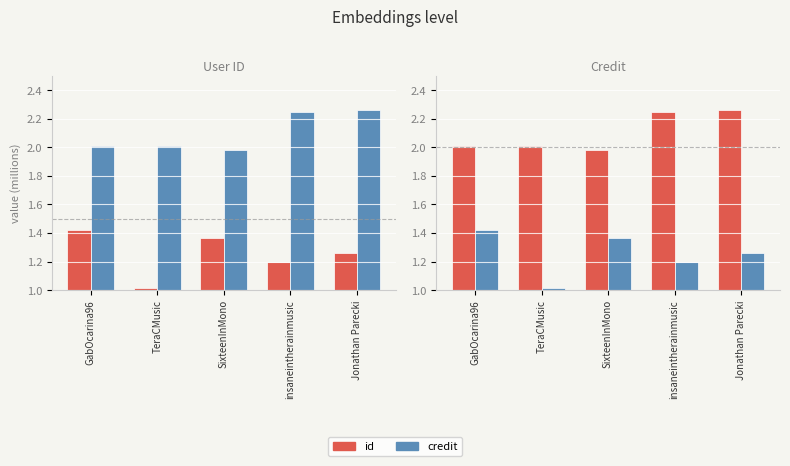

The value of id at TeraCMusic is 1.0. True or false?

True